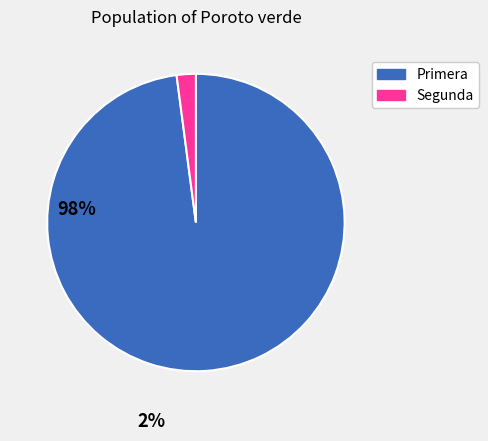

Which slice represents more than half of the pie?

Primera